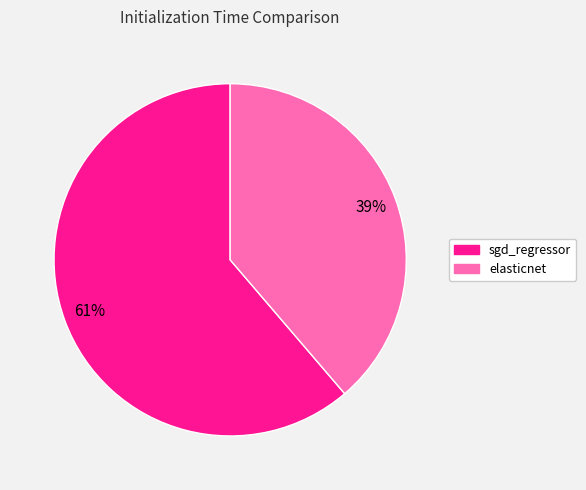

Is the sum of elasticnet and sgd_regressor greater than half?

Yes